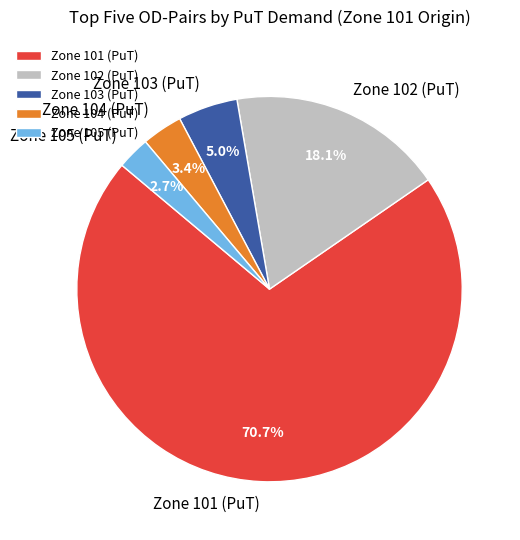

What percentage is NOT represented by Zone 102 (PuT)?

81.9%